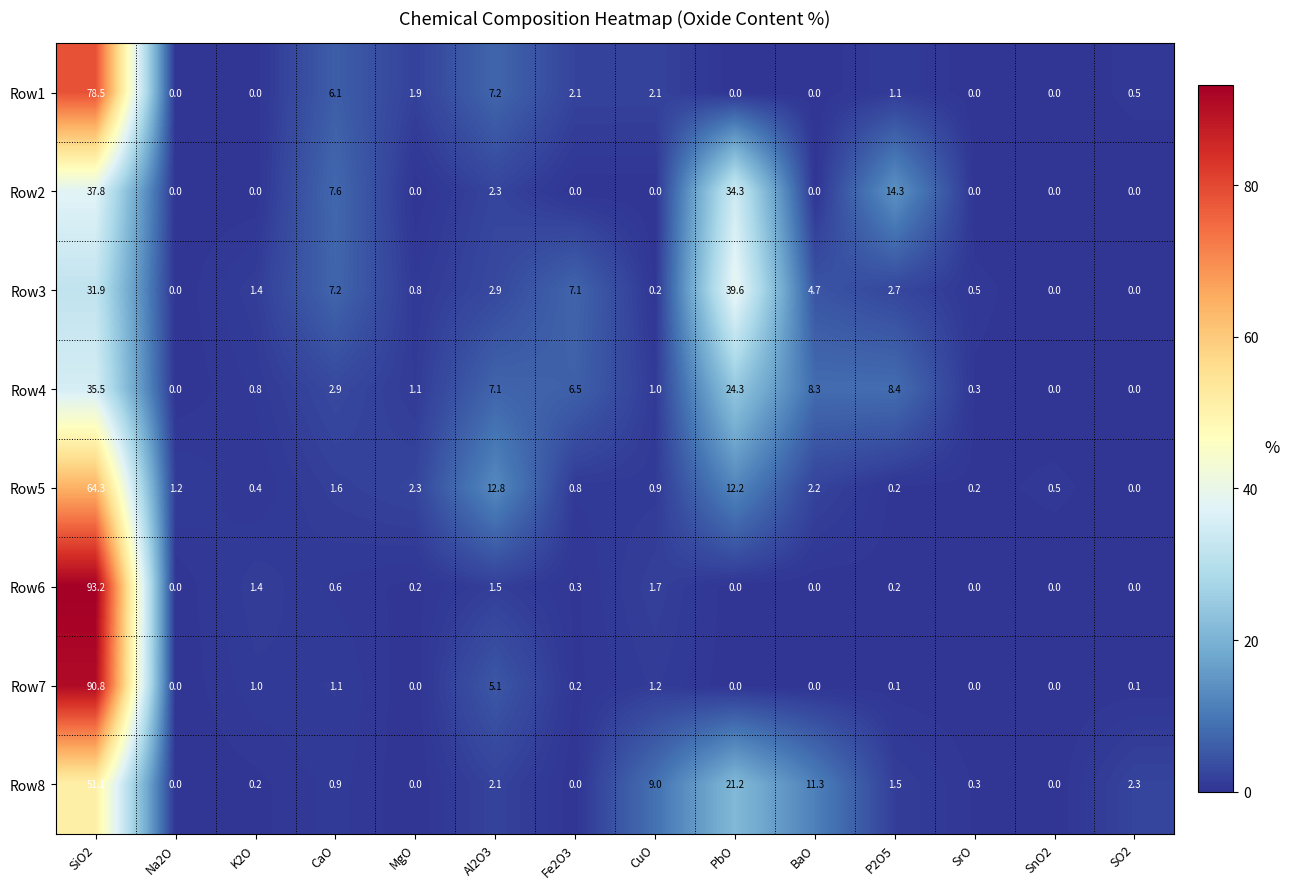

What is the sum of all Row4 values?

96.2